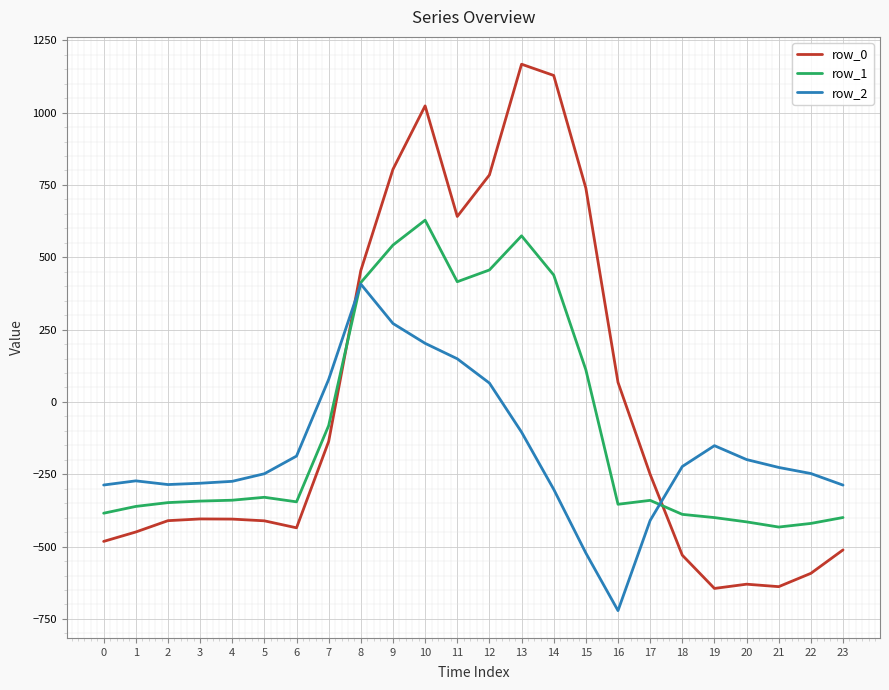

Which series has the largest total across all categories?

row_0